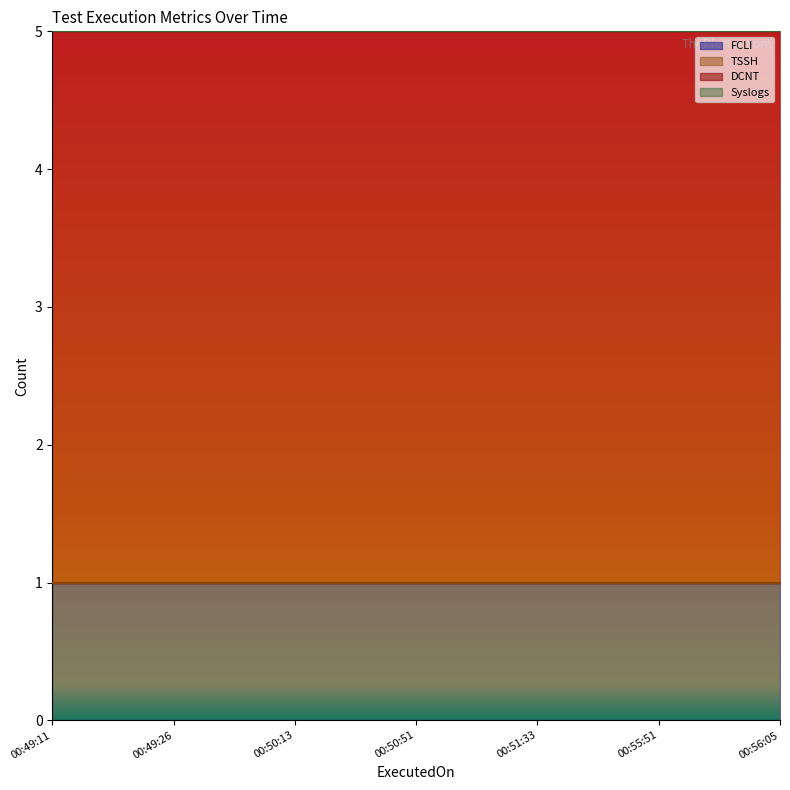

What is the label of the 6th point from the left?

2024-01-06 00:55:51